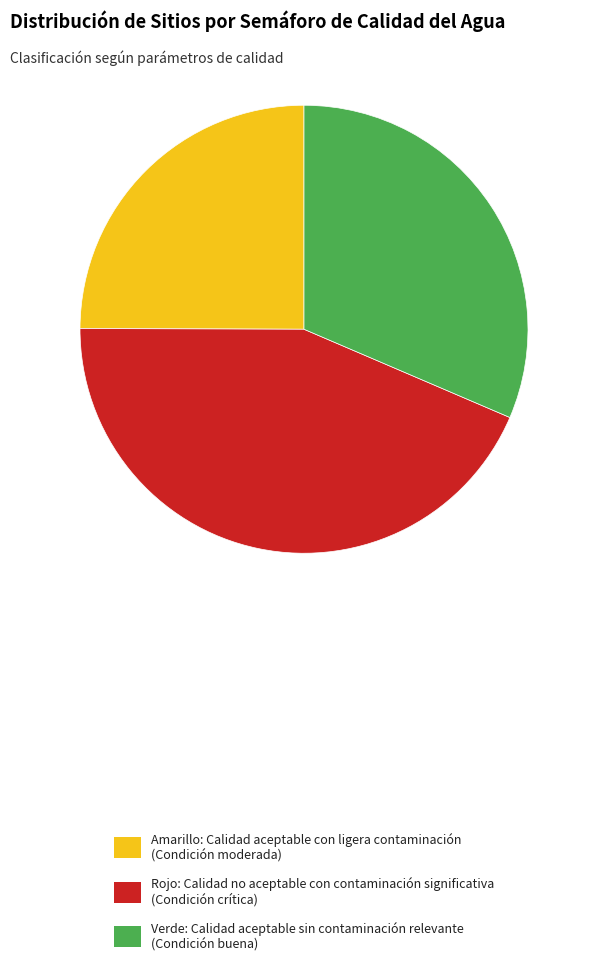

Which category has the smallest portion of the pie?

Amarillo